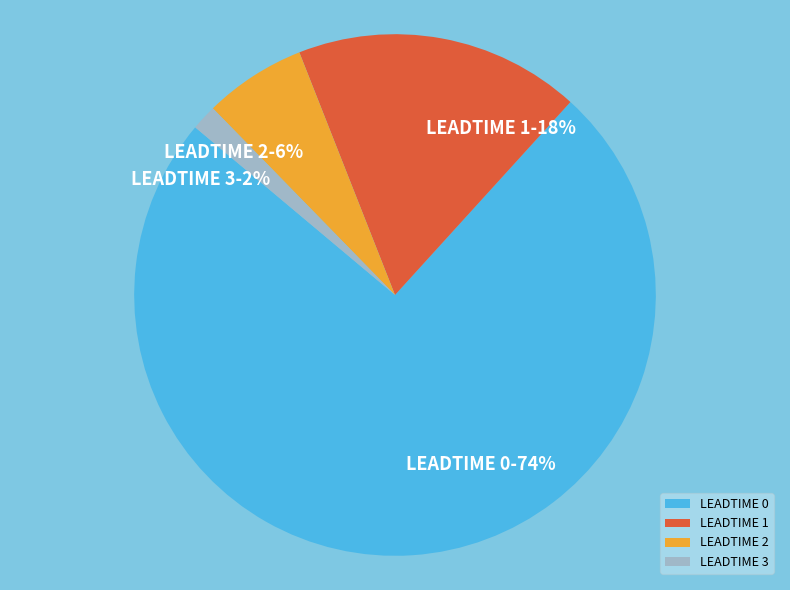

How many slices are in this pie chart?

4